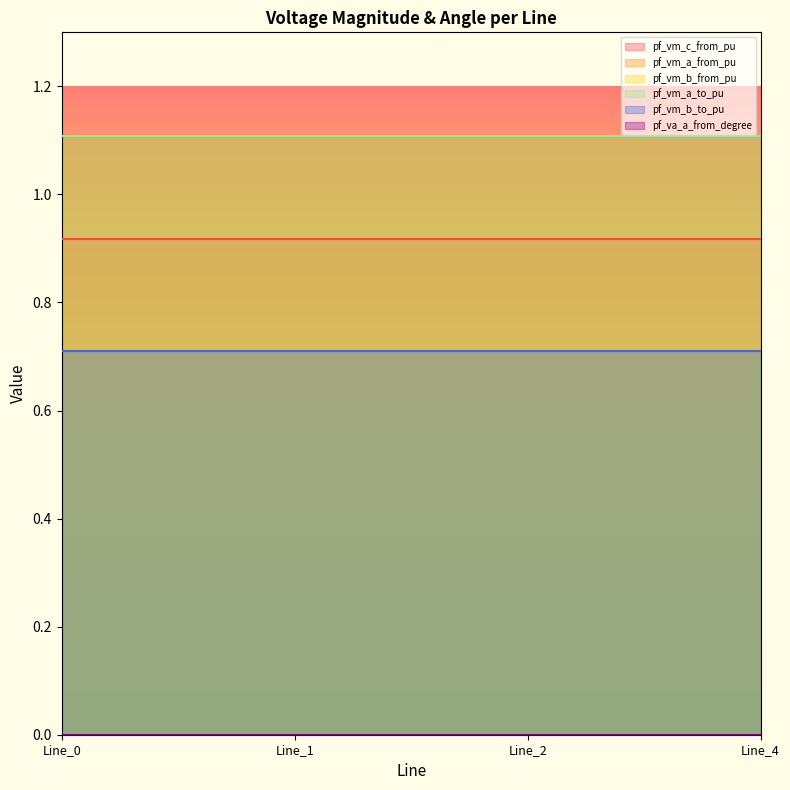

Is it true that pf_vm_a_from_pu equals 1.1 at Line_2?

True